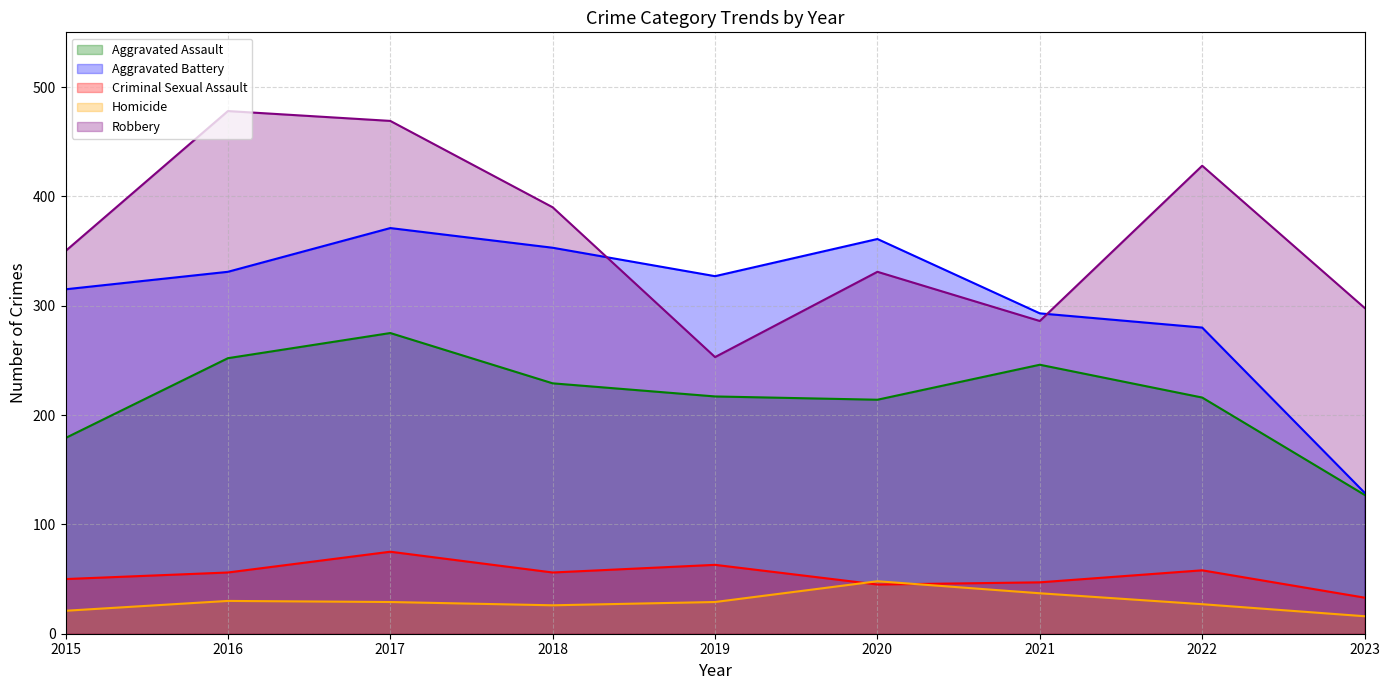

What is the sum of all Homicide values?

263